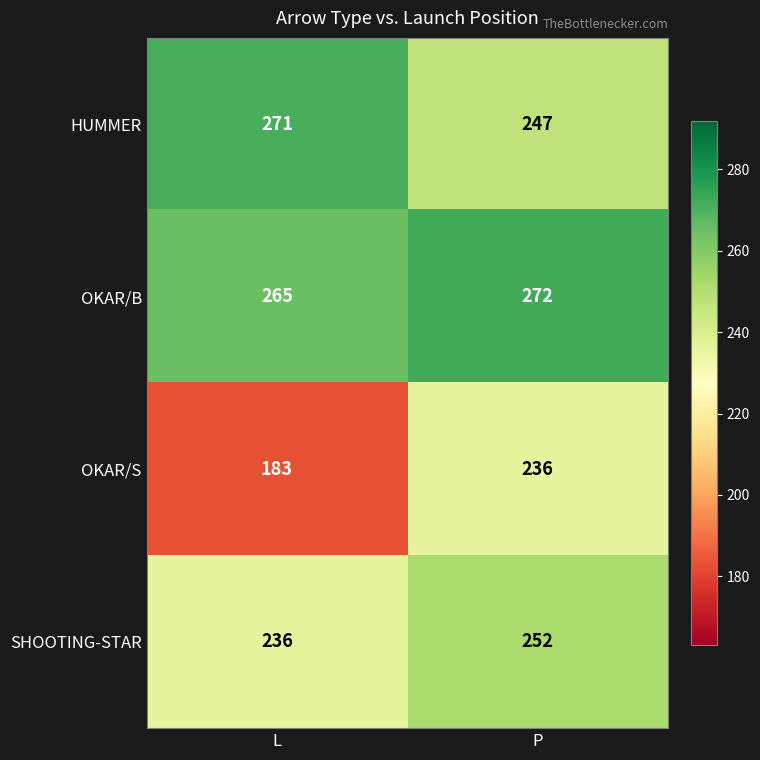

At which category does the chart reach its peak across all series?

P